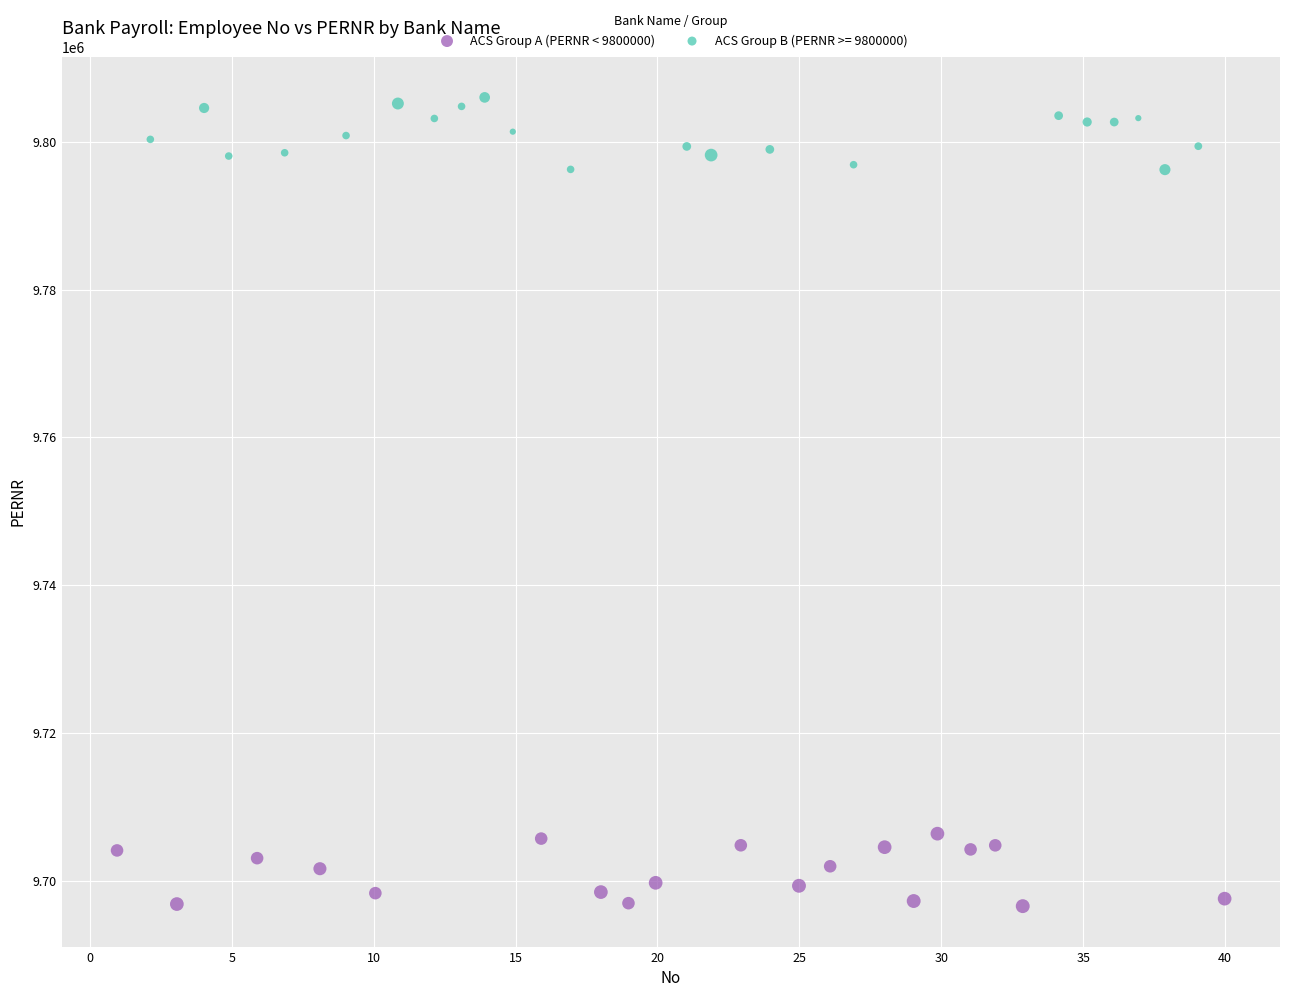

Which series reaches the minimum Y coordinate?

ACS Group A (PERNR < 9800000)